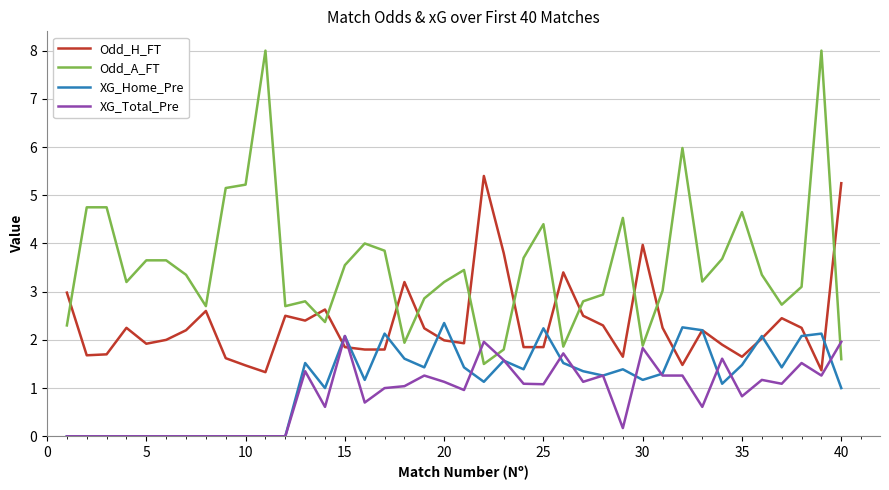

Which series has the largest range (max minus min)?

Odd_A_FT